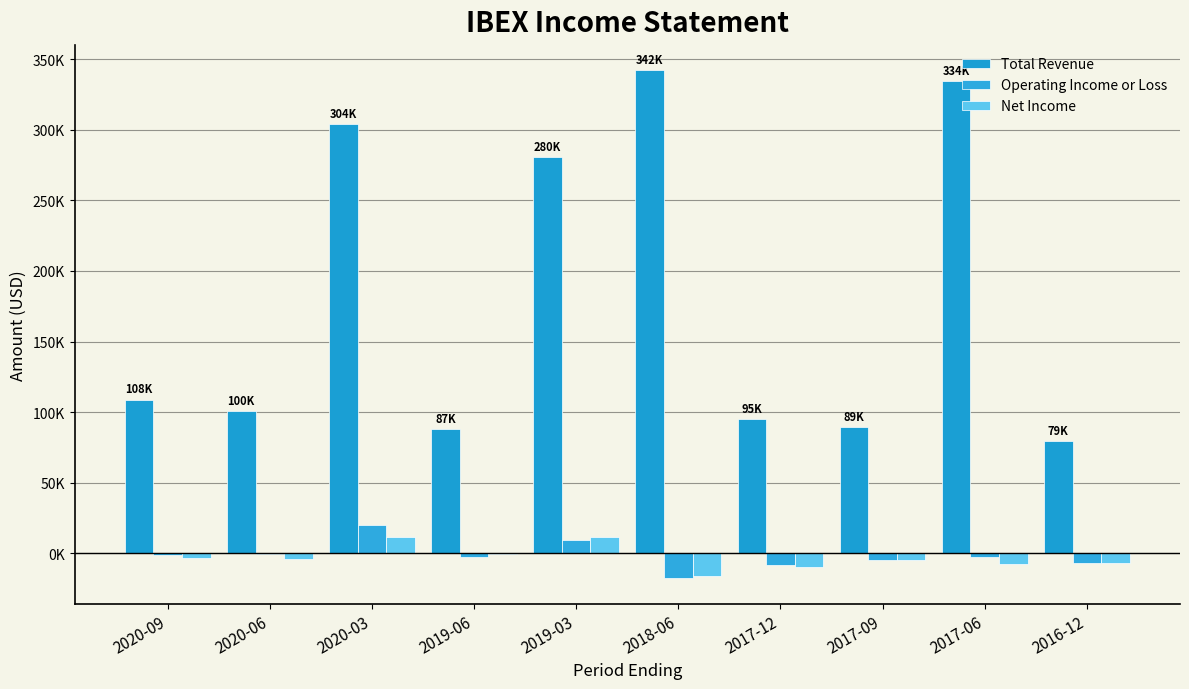

Does the chart contain stacked bars?

No